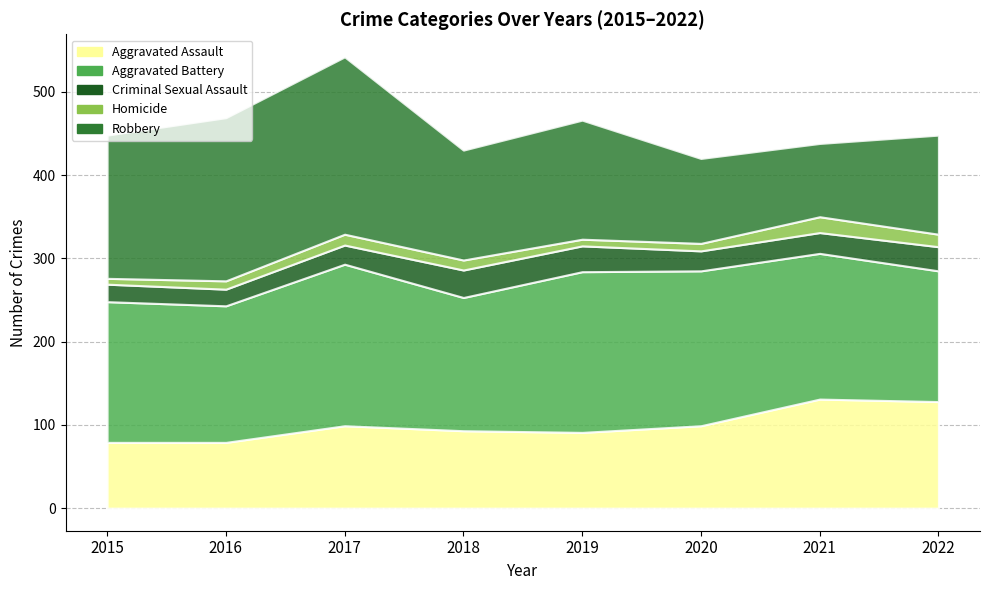

What is the difference between the maximum and minimum values in the Aggravated Assault series?

52